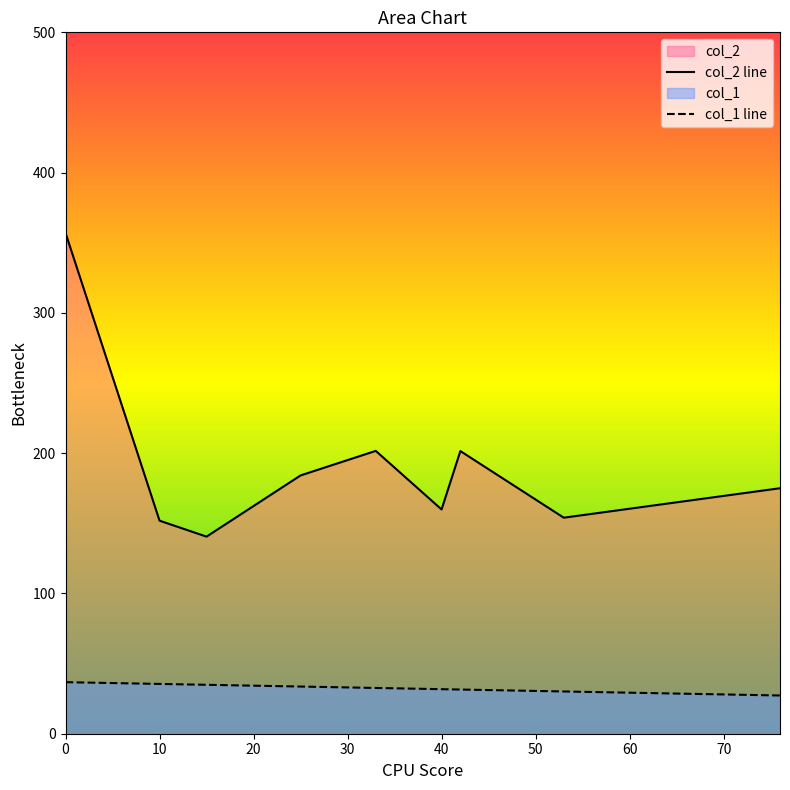

What is the average value of the col_2 line series?

191.7